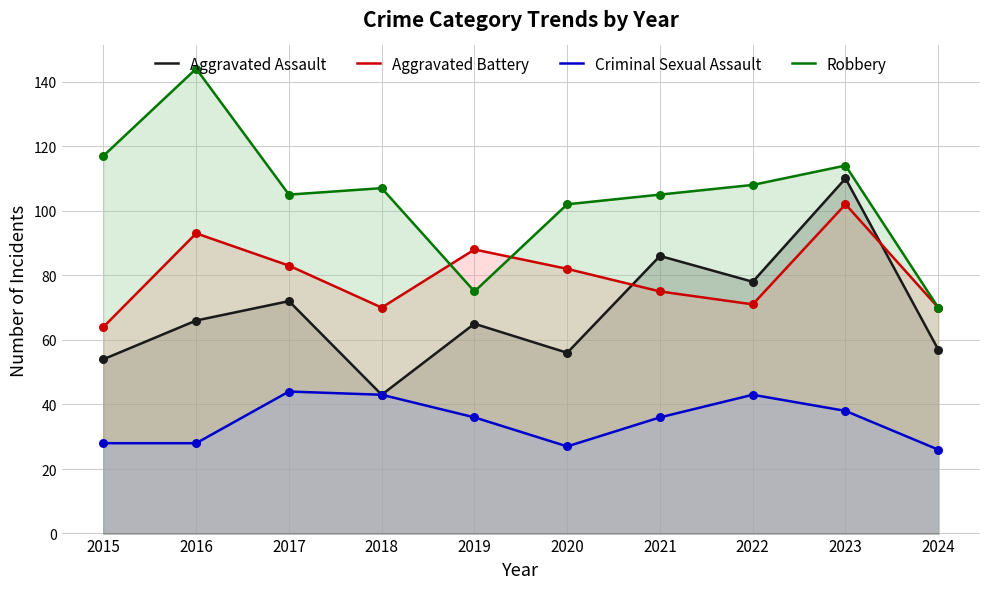

What is the total value across all series at 2023?

364